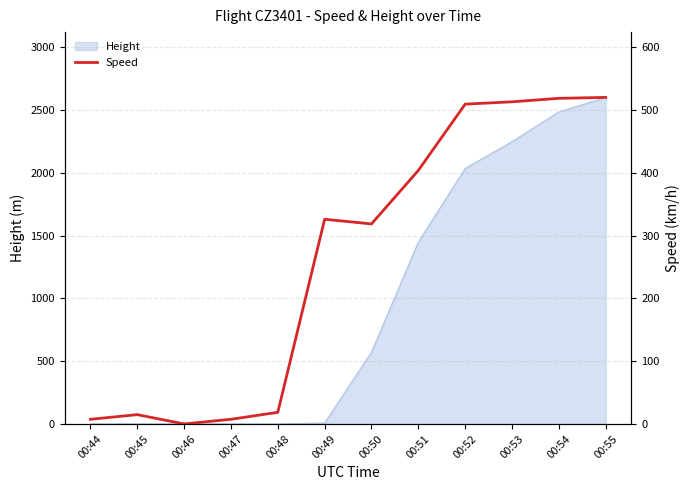

Where is the first local minimum?

00:46